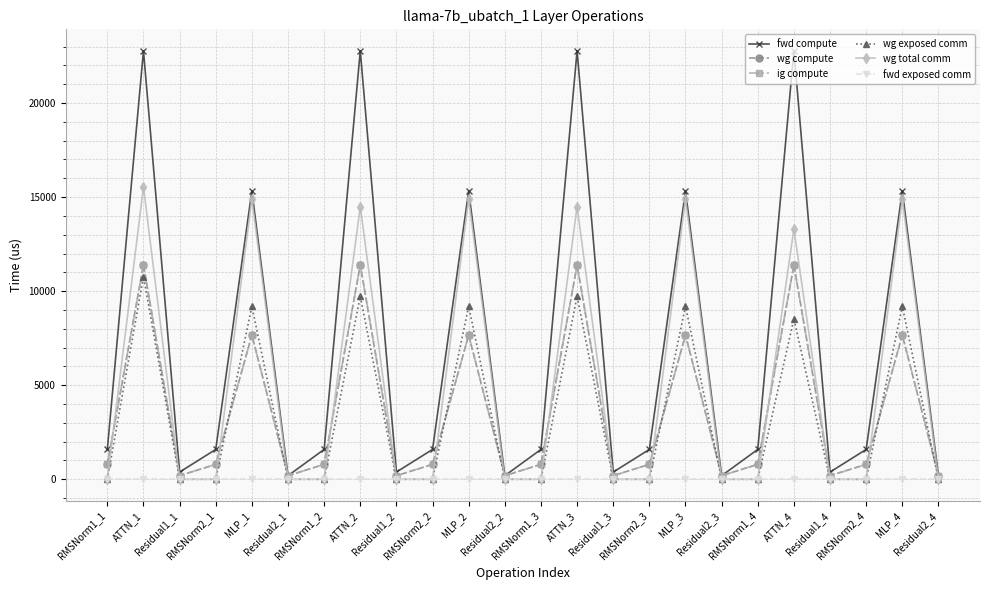

After their last crossing, which series has the higher values: wg exposed comm or ig compute?

ig compute